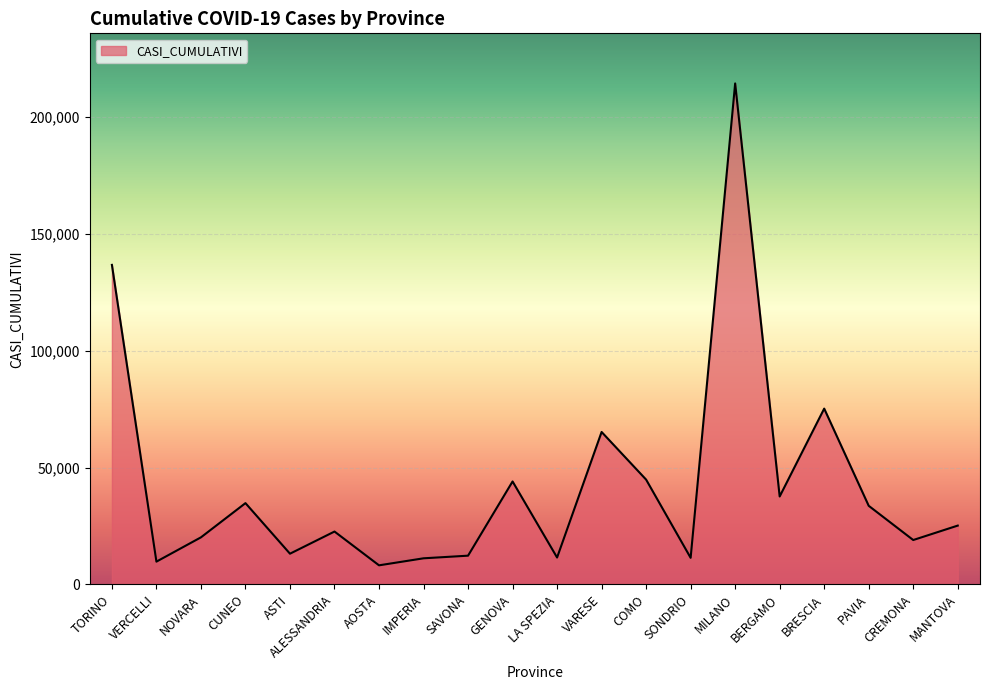

What is the maximum value shown in the chart?

214459